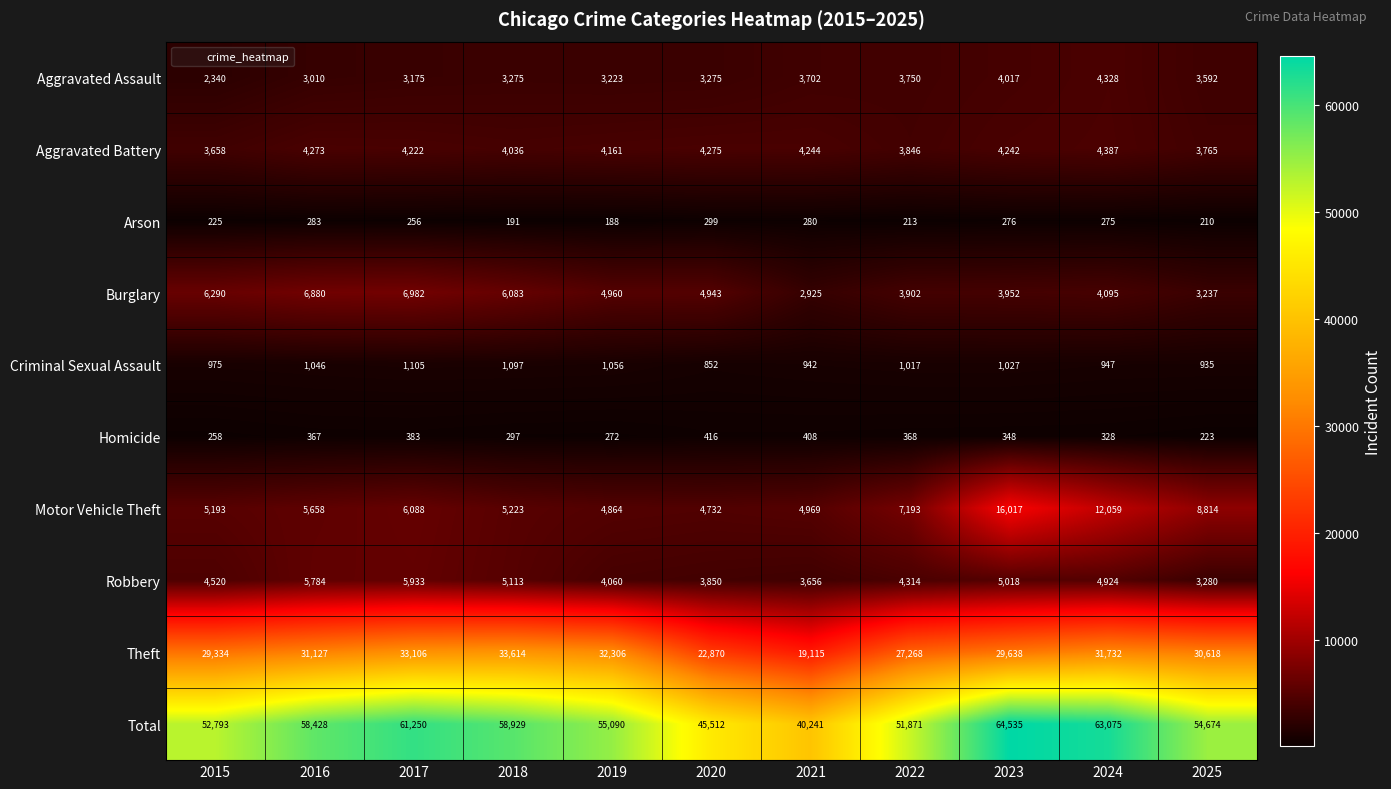

Rank the categories by Criminal Sexual Assault value from lowest to highest.

2020, 2025, 2021, 2024, 2015, 2022, 2023, 2016, 2019, 2018, 2017